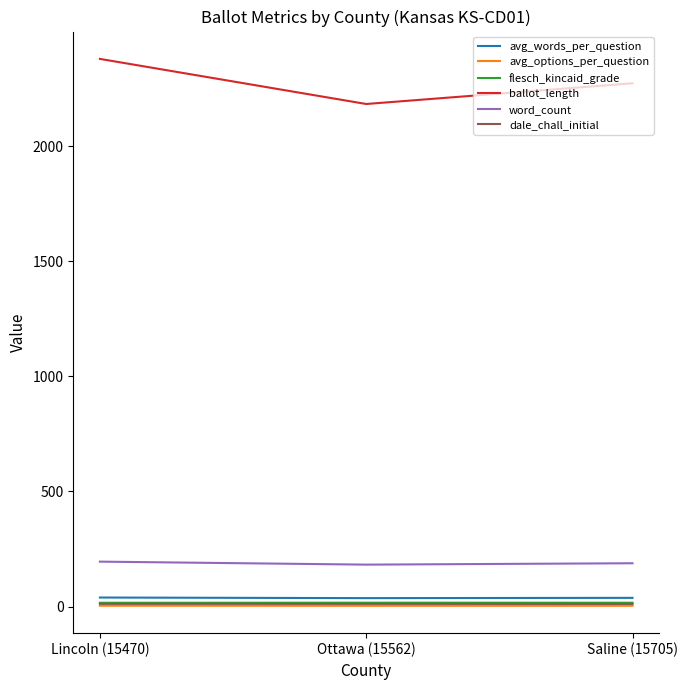

Count the number of categories in the chart.

3